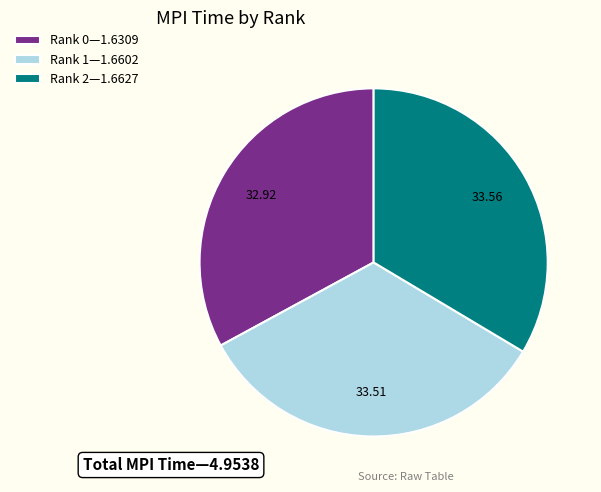

Count the number of slices in the pie.

3